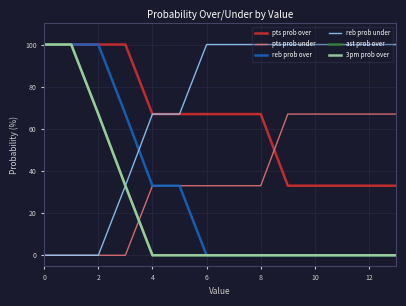

True or false: 3pm prob over and pts prob over cross at least once.

False